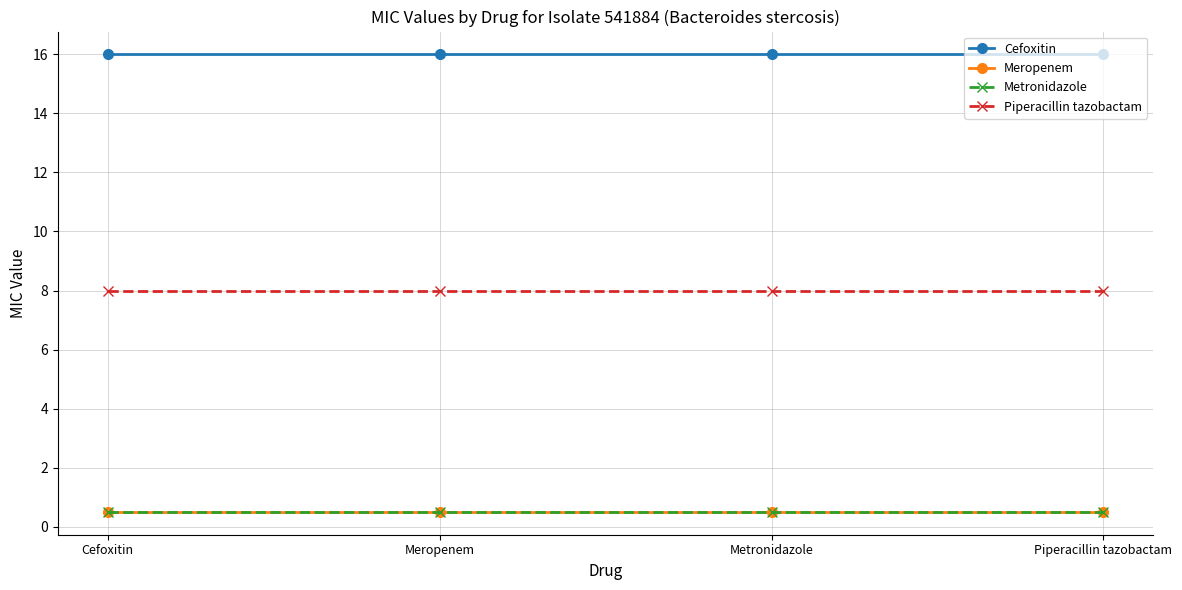

Does the chart have visible grid lines?

Yes